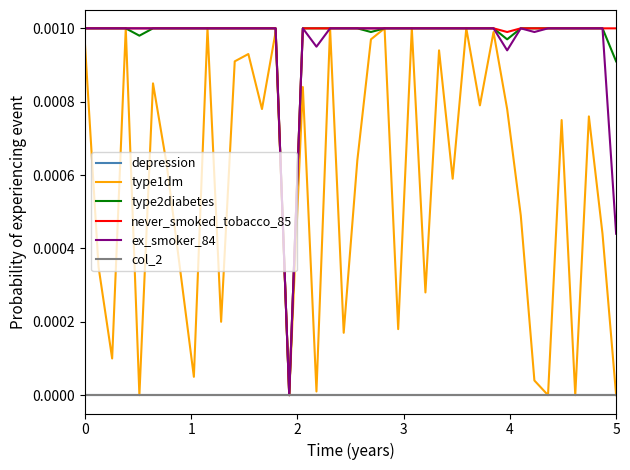

True or false: type1dm has more than 0 points higher than both neighbors.

True